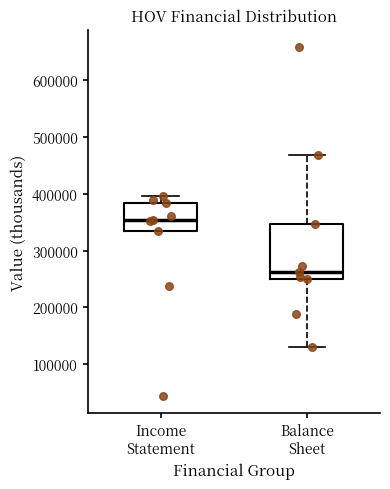

Which box has the lowest median line?

Balance Sheet